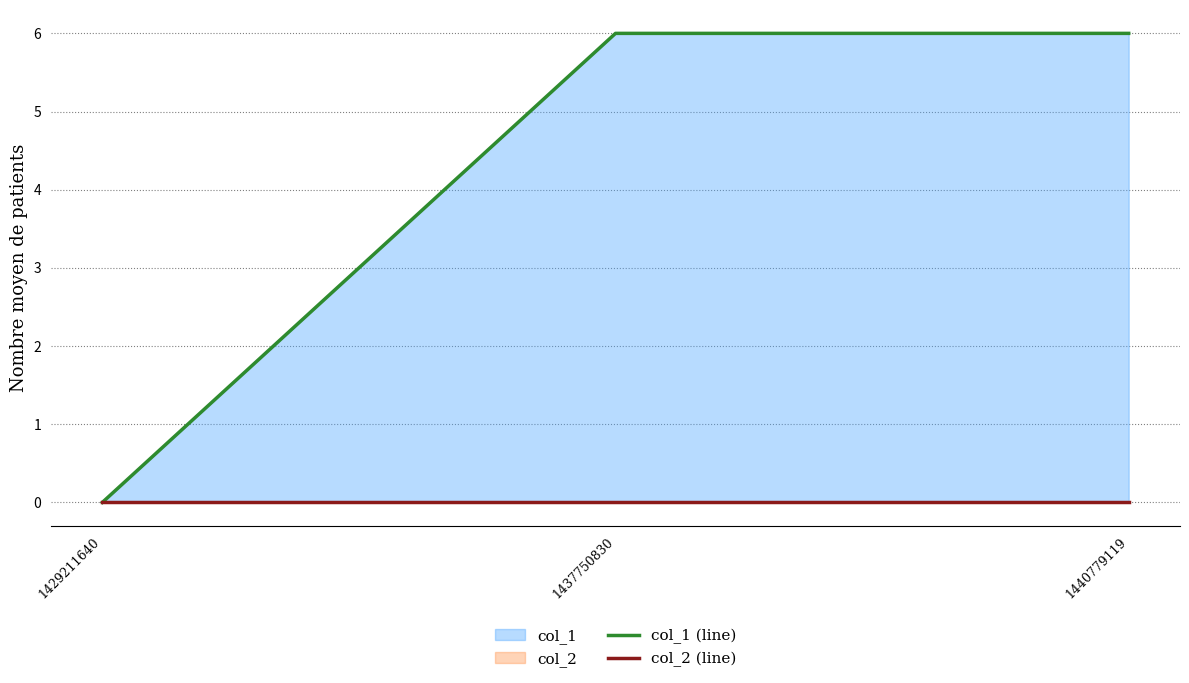

Reading left to right, extract all data points from this chart.

col_1 (line): 1429211640=0	1437750830=6	1440779119=6
col_2 (line): 1429211640=0	1437750830=0	1440779119=0